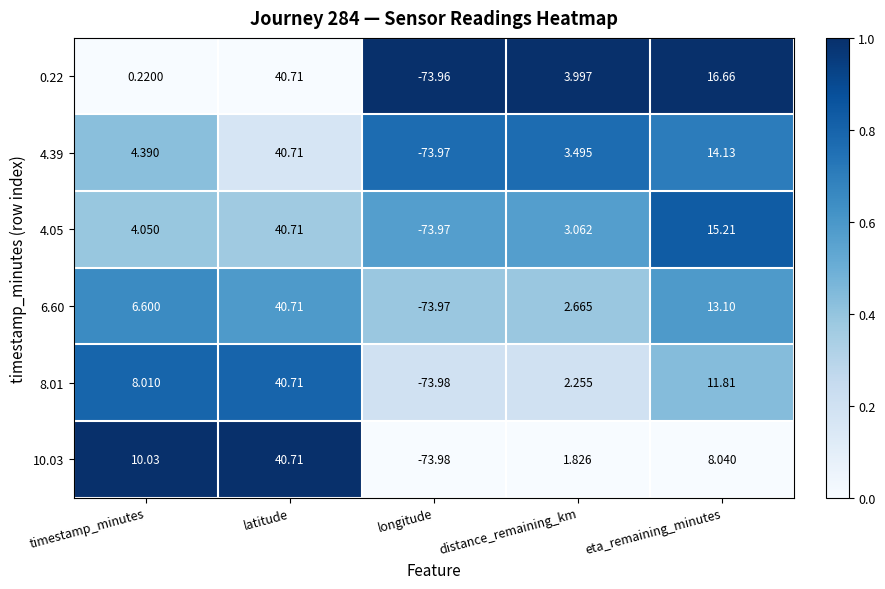

At which category is the sum across all series the highest?

latitude